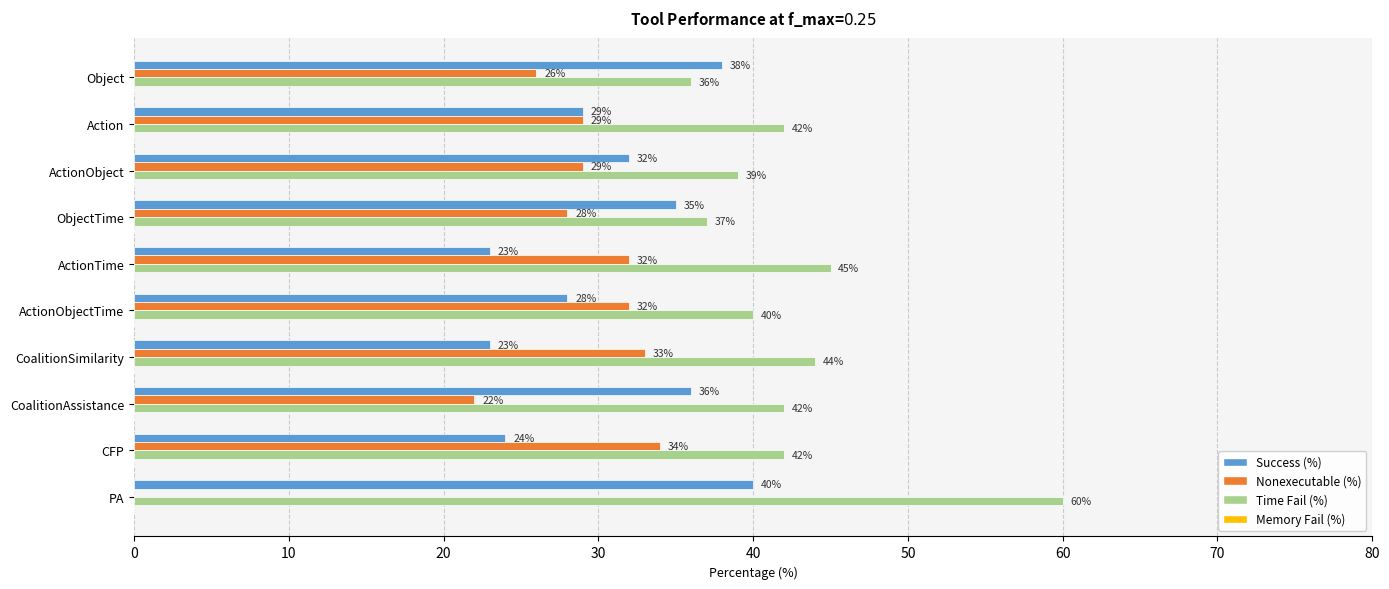

Between ObjectTime and ActionTime, which series saw the biggest shift?

Success (%)